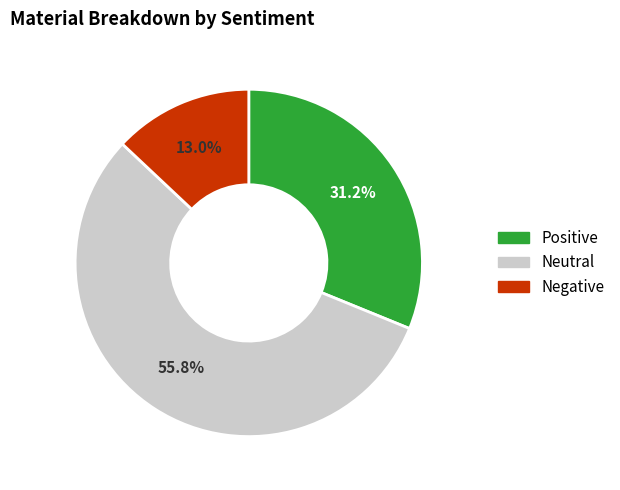

Is the sum of Negative and Positive greater than half?

No